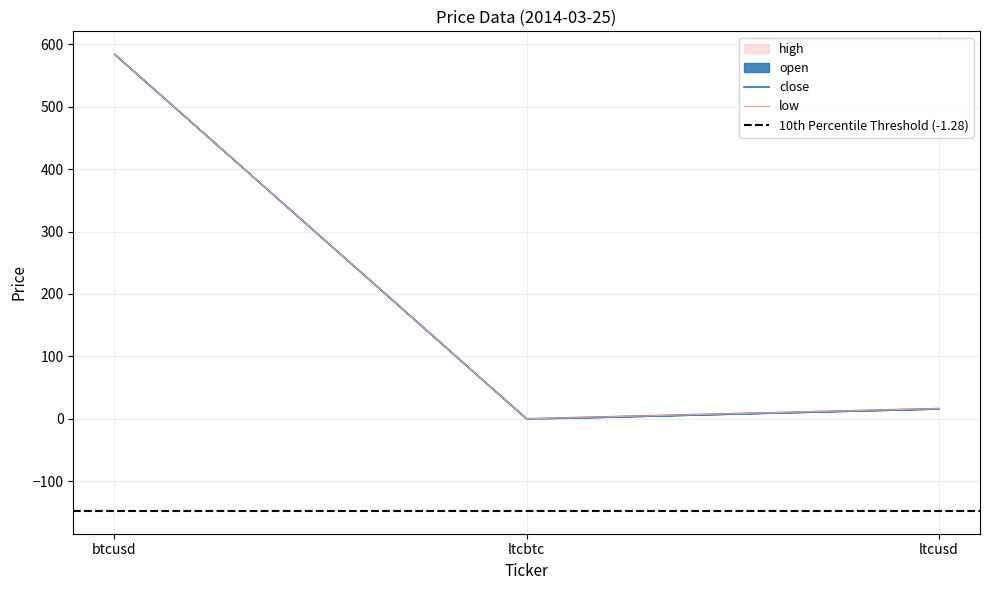

Which has a higher value, ltcusd or btcusd?

btcusd